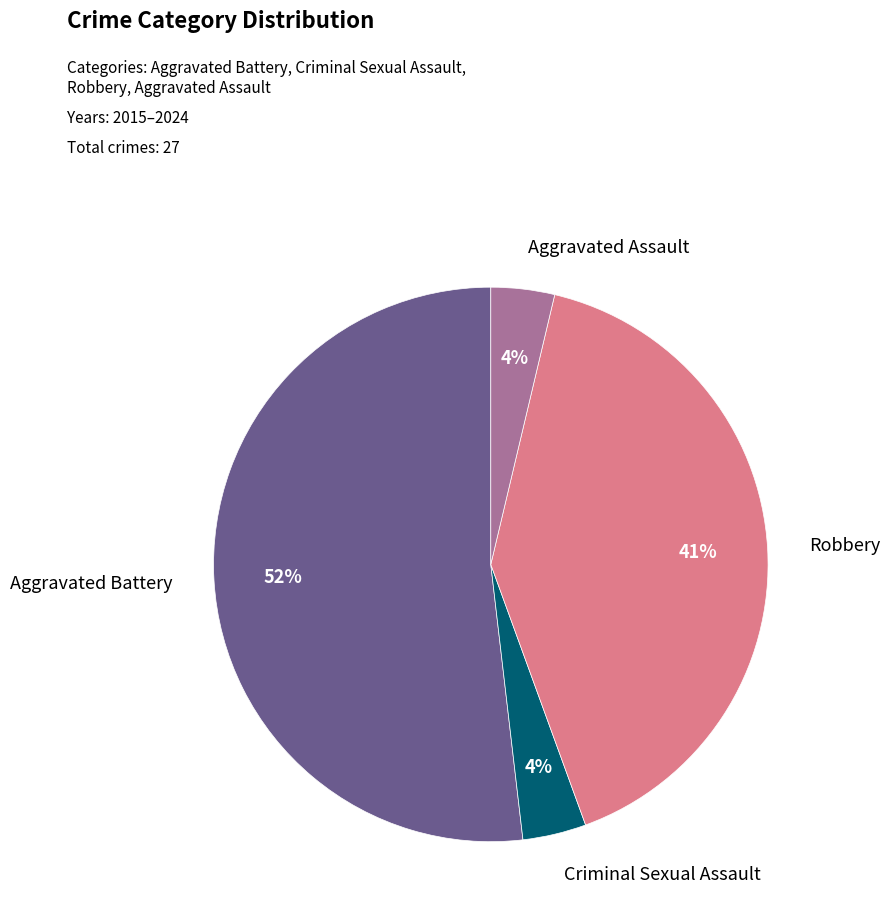

To the nearest percent, what is the average slice percentage?

25%